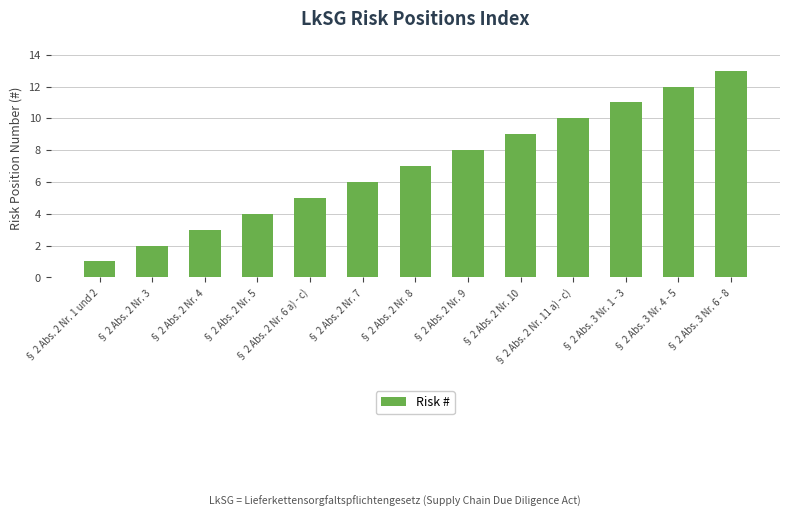

Approximately how many times larger is the value at § 2 Abs. 3 Nr. 6 - 8 compared to § 2 Abs. 2 Nr. 4?

4.3